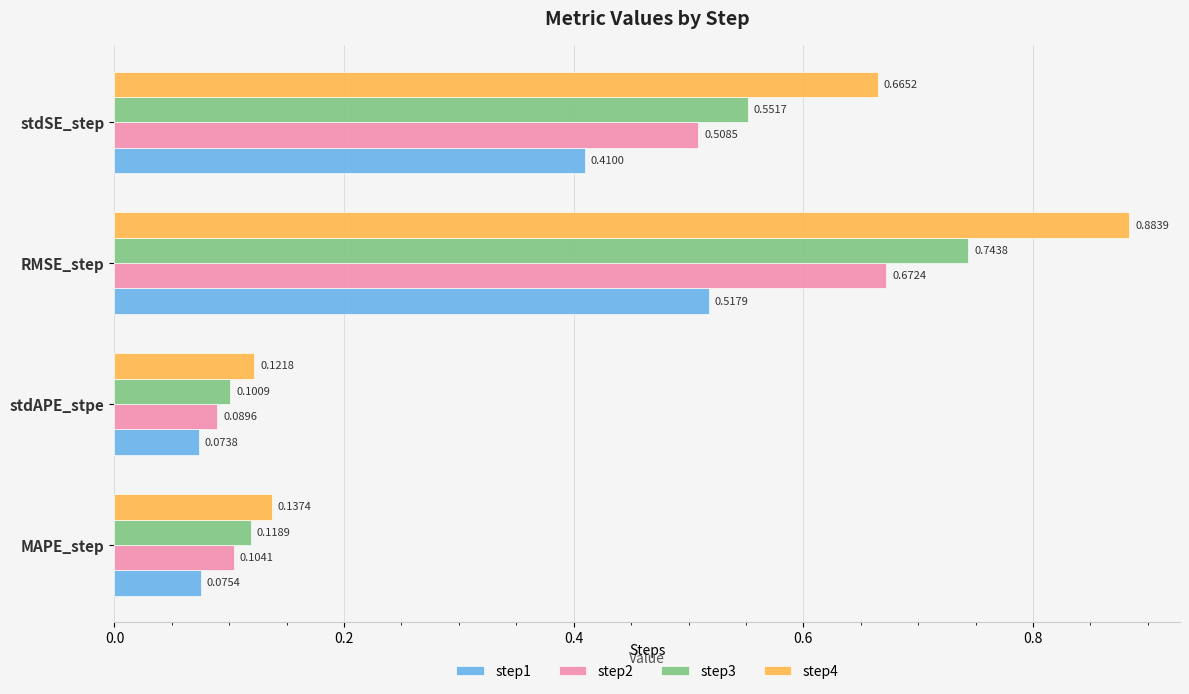

Which series has the widest spread of values?

step4